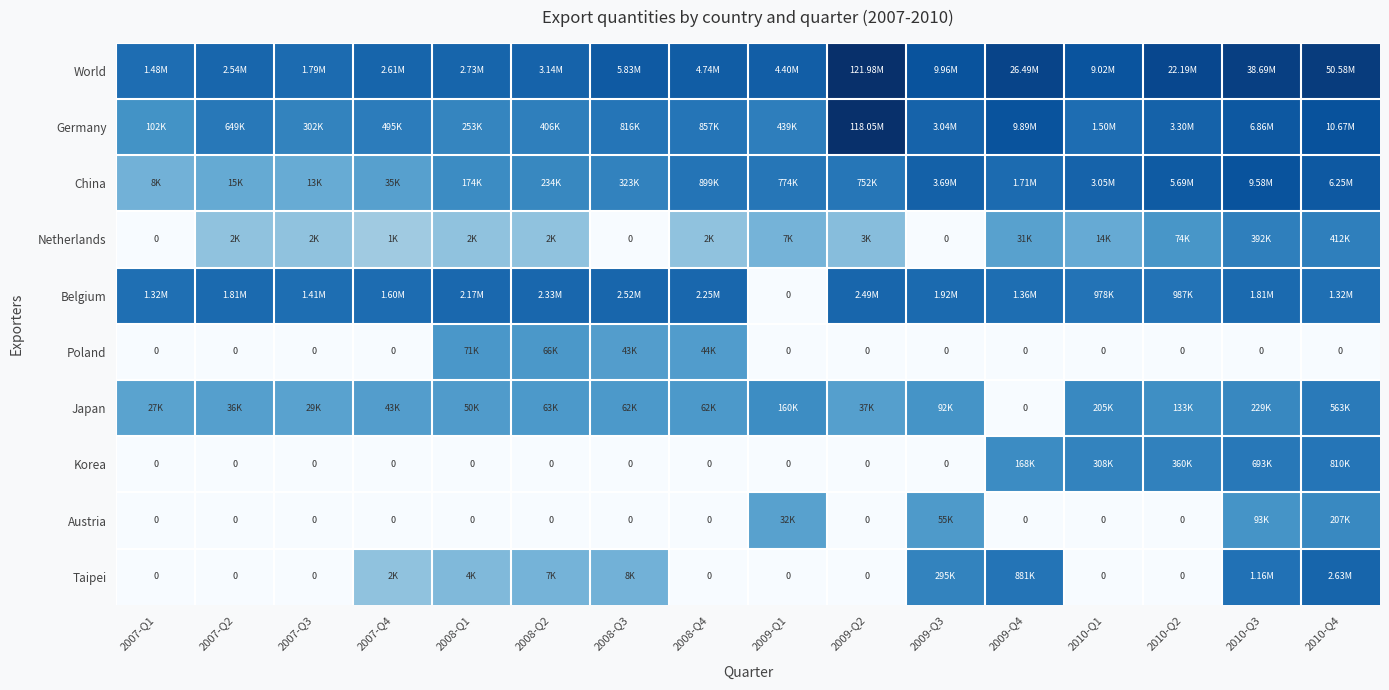

At which category is the sum across all series the highest?

2010-Q4